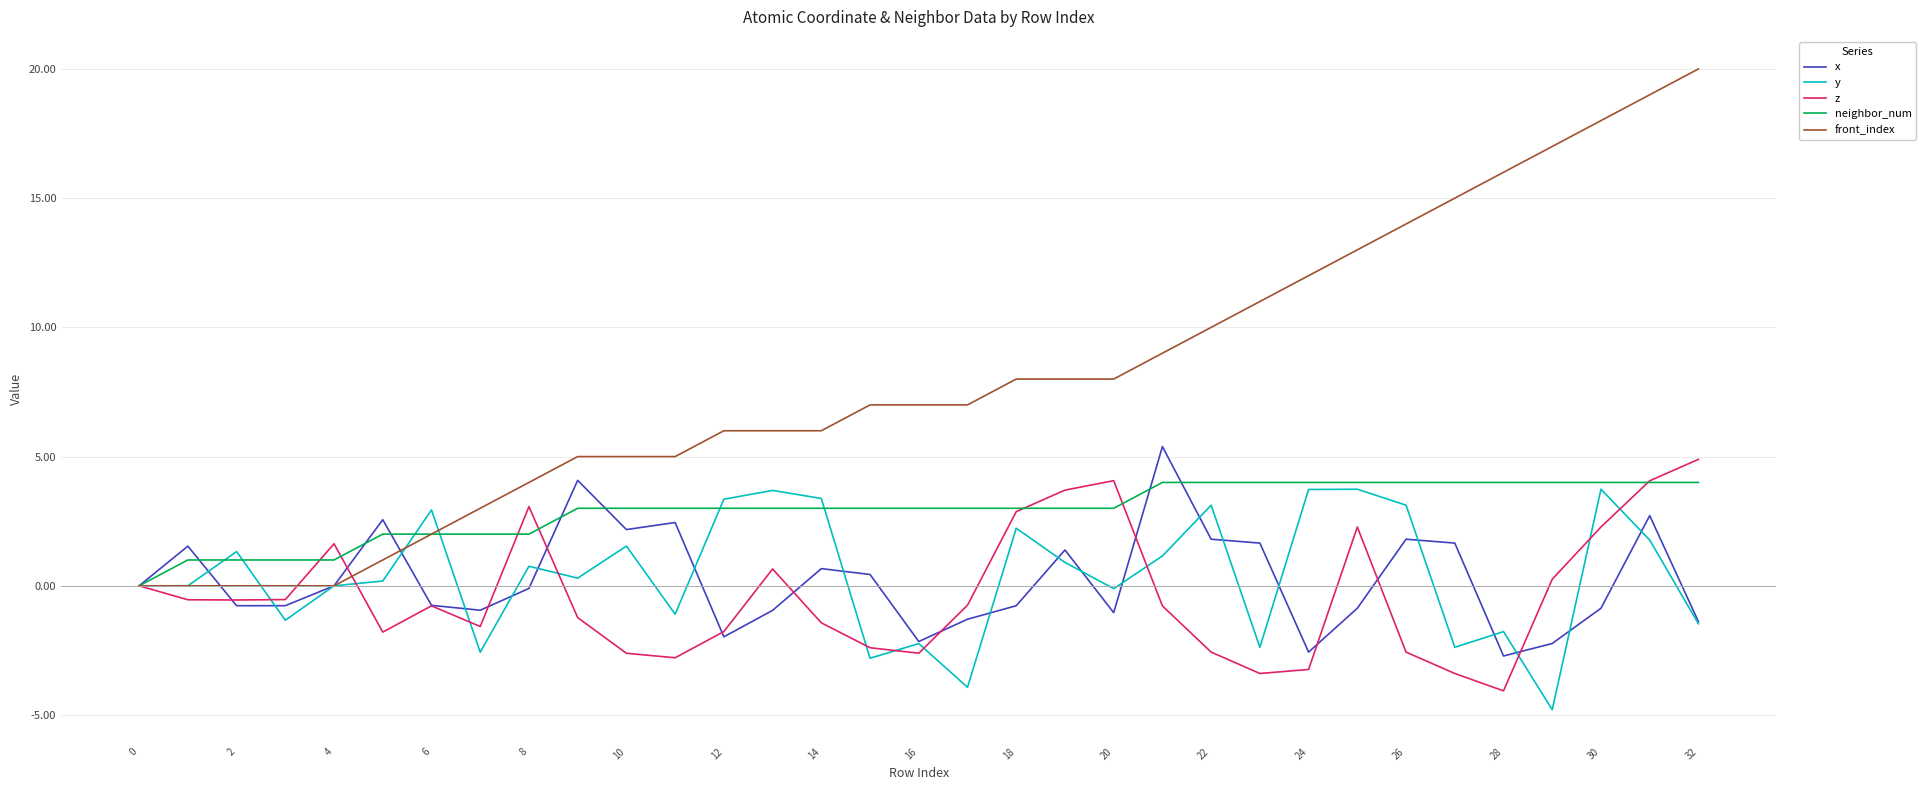

What is the difference between the maximum and minimum values in the x series?

8.1